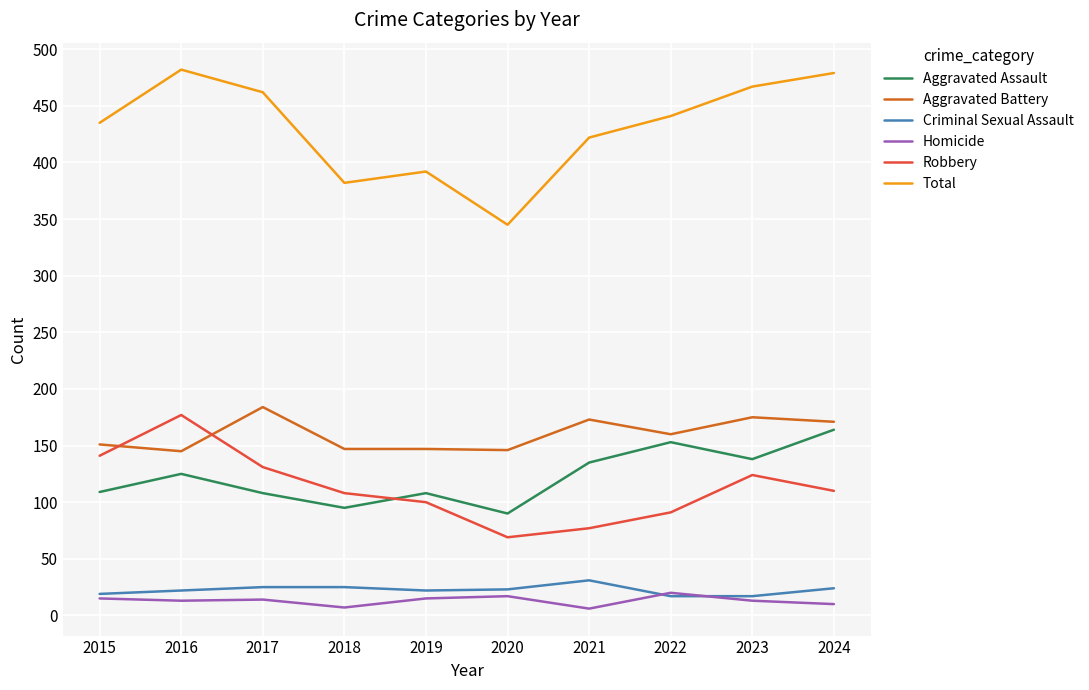

What are all the series names shown in the legend?

Aggravated Assault, Aggravated Battery, Criminal Sexual Assault, Homicide, Robbery, Total